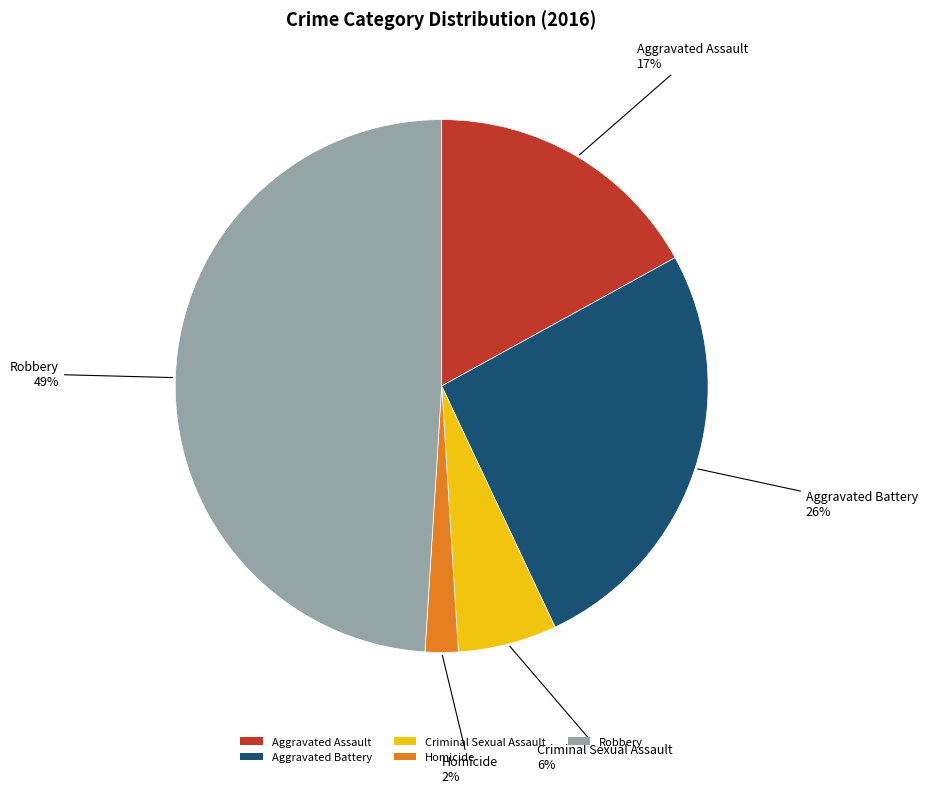

Is it true that Criminal Sexual Assault is 6% of the pie?

True